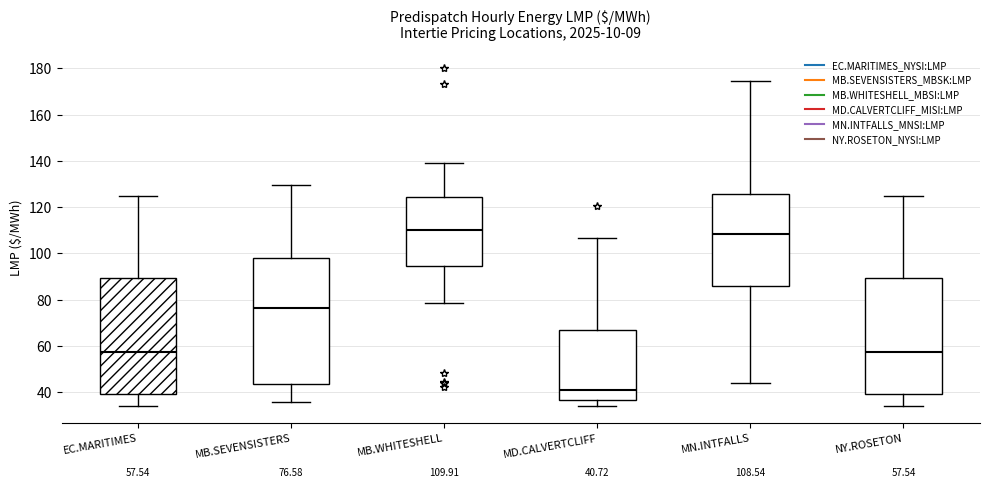

Which box's median line is the lowest?

MD.CALVERTCLIFF